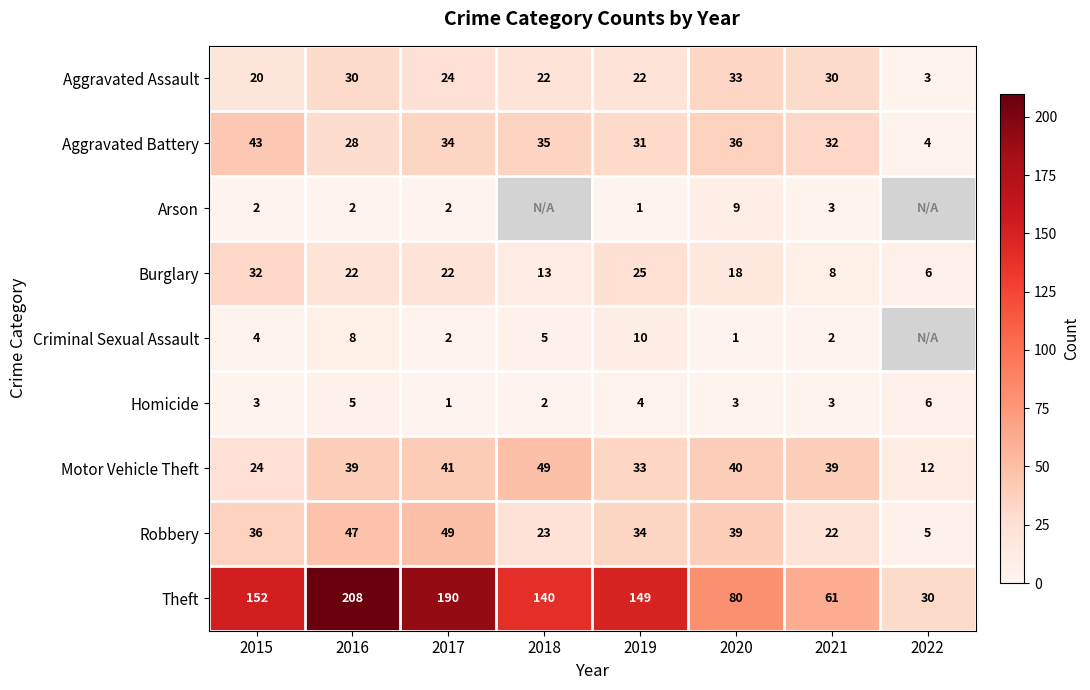

True or false: Robbery has a value of 57.8 at 2015.

False